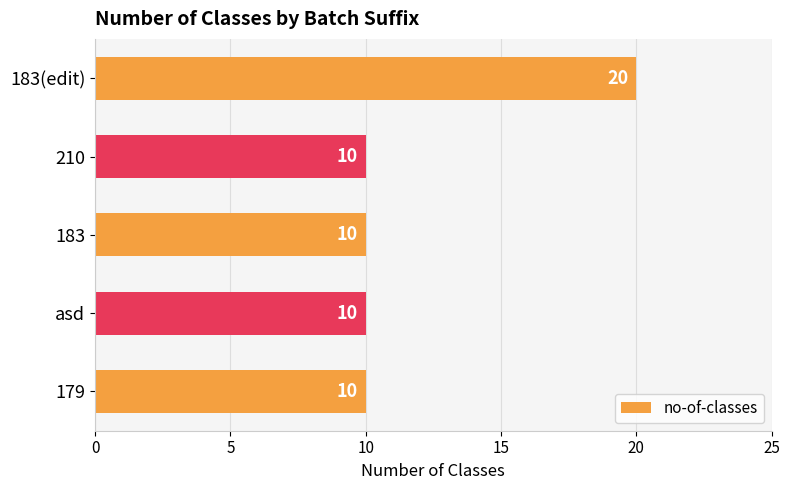

The chart shows a value of 20 at 183(edit). True or false?

True